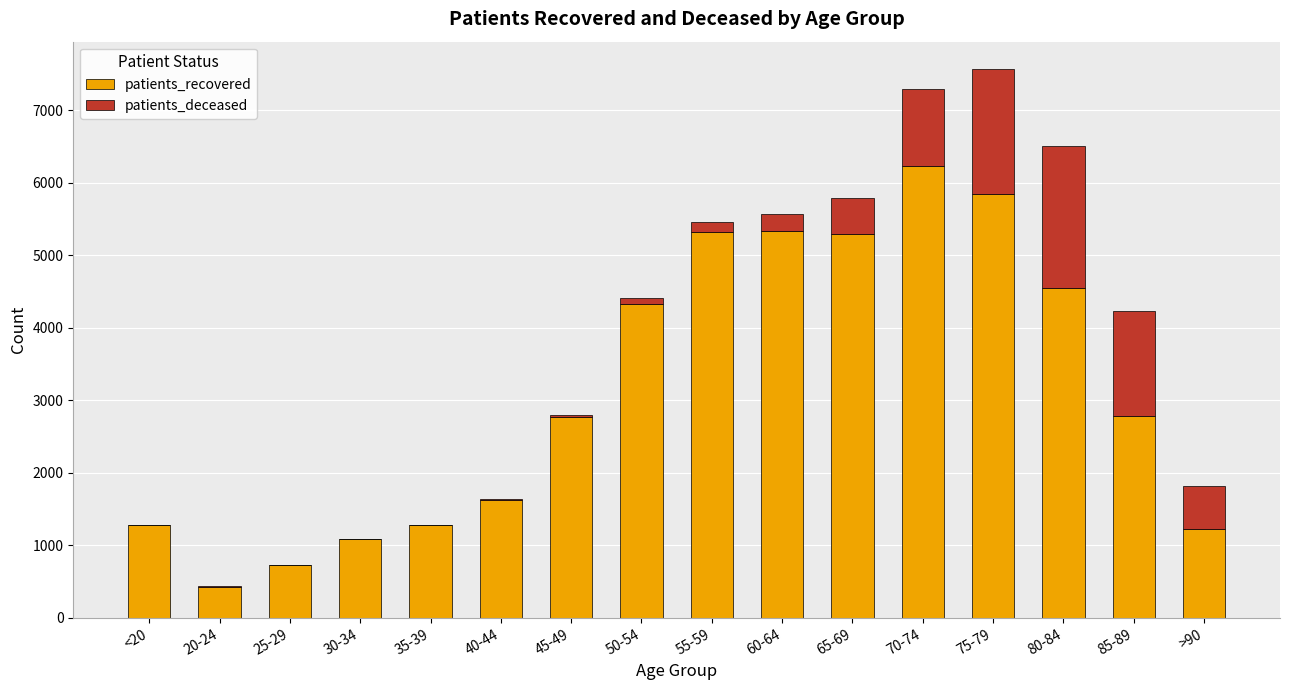

Which category has the highest value in the patients_recovered series?

70-74